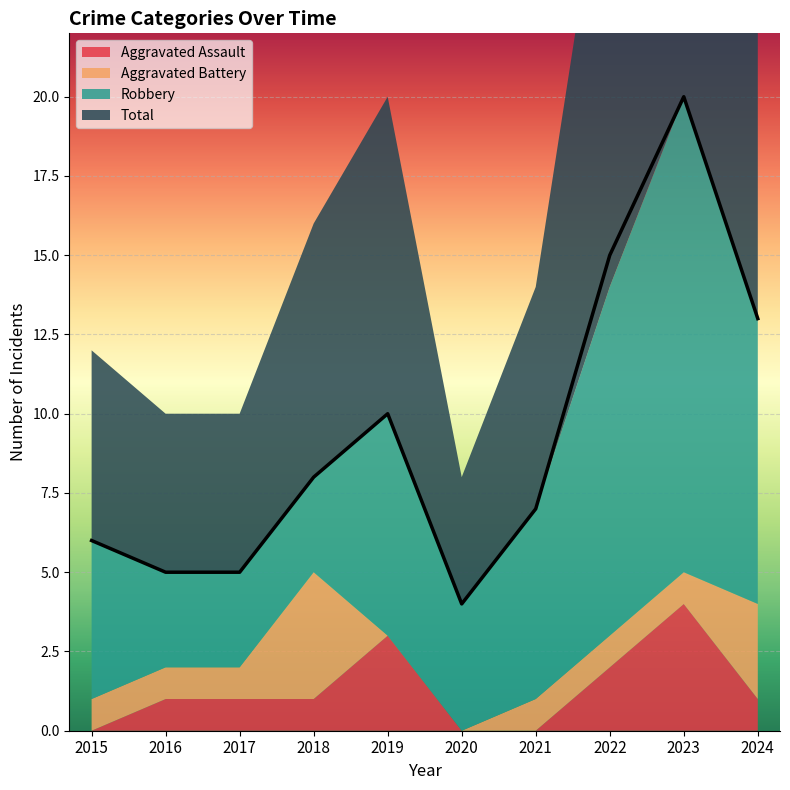

List the series in order of their peak value, highest first.

Total, Robbery, Aggravated Assault, Aggravated Battery